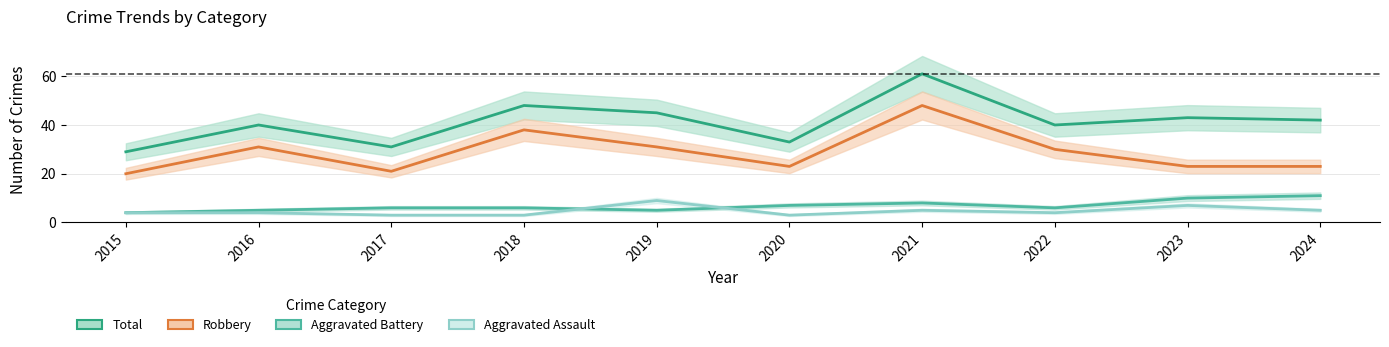

What is the difference between the Aggravated Battery values at 2023 and 2024?

1